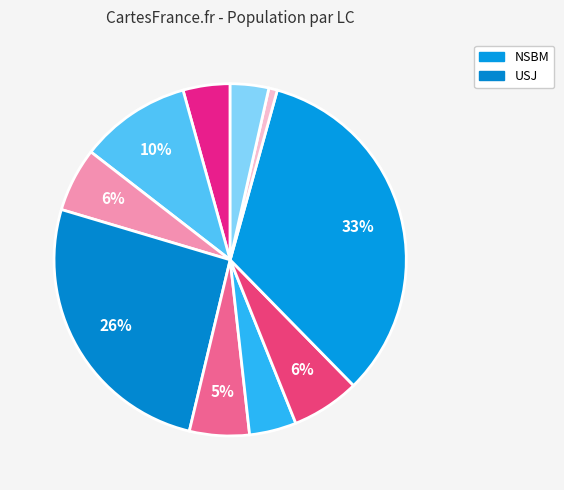

How many segments does this pie chart have?

10